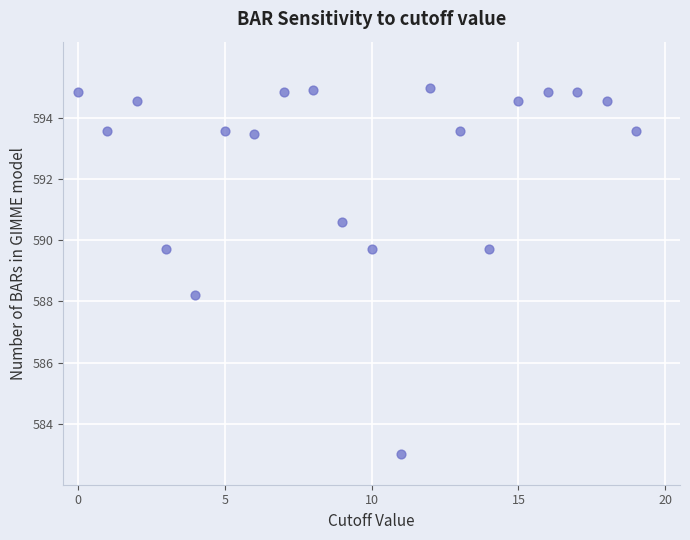

What is the range of Y values (max minus min)?

12.0